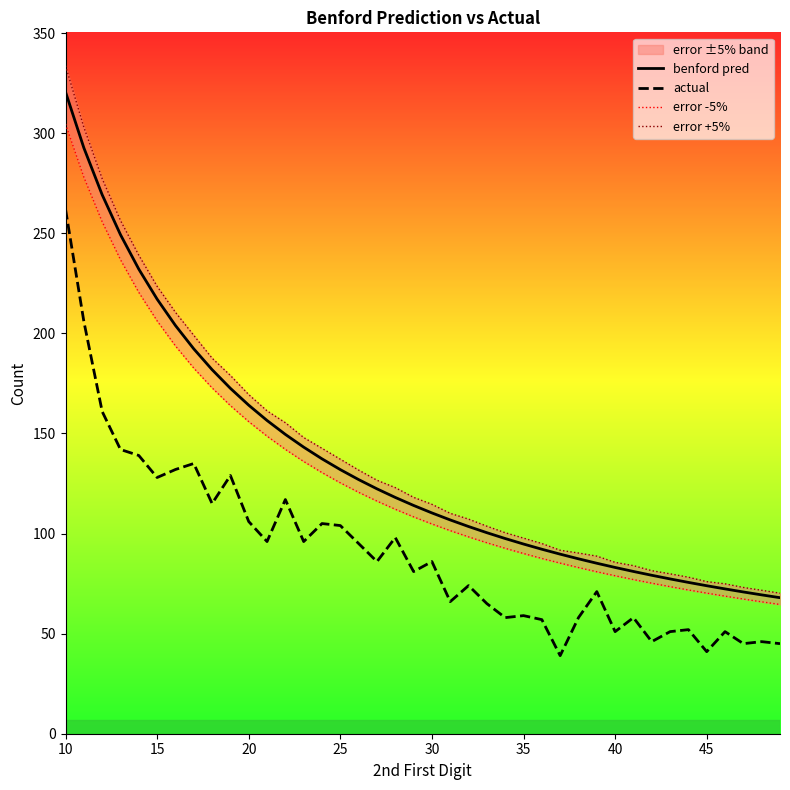

Which category has the highest value in the actual series?

10